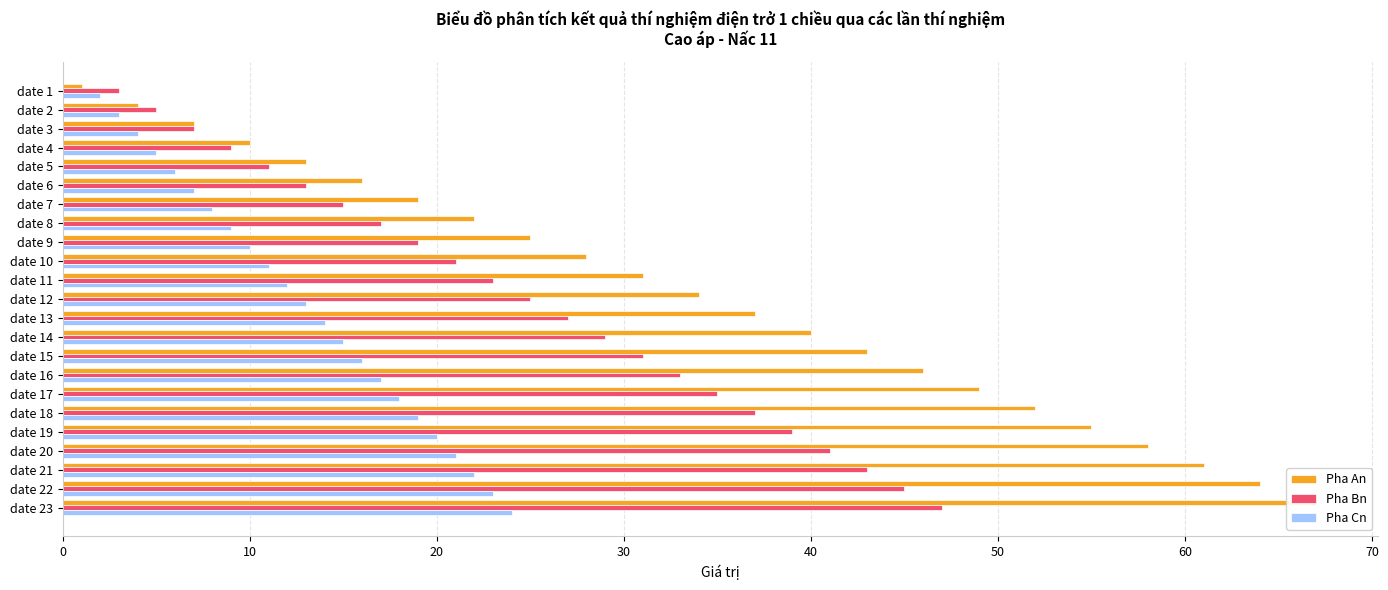

Rank the series by their maximum value, from lowest to highest.

Pha Cn, Pha Bn, Pha An